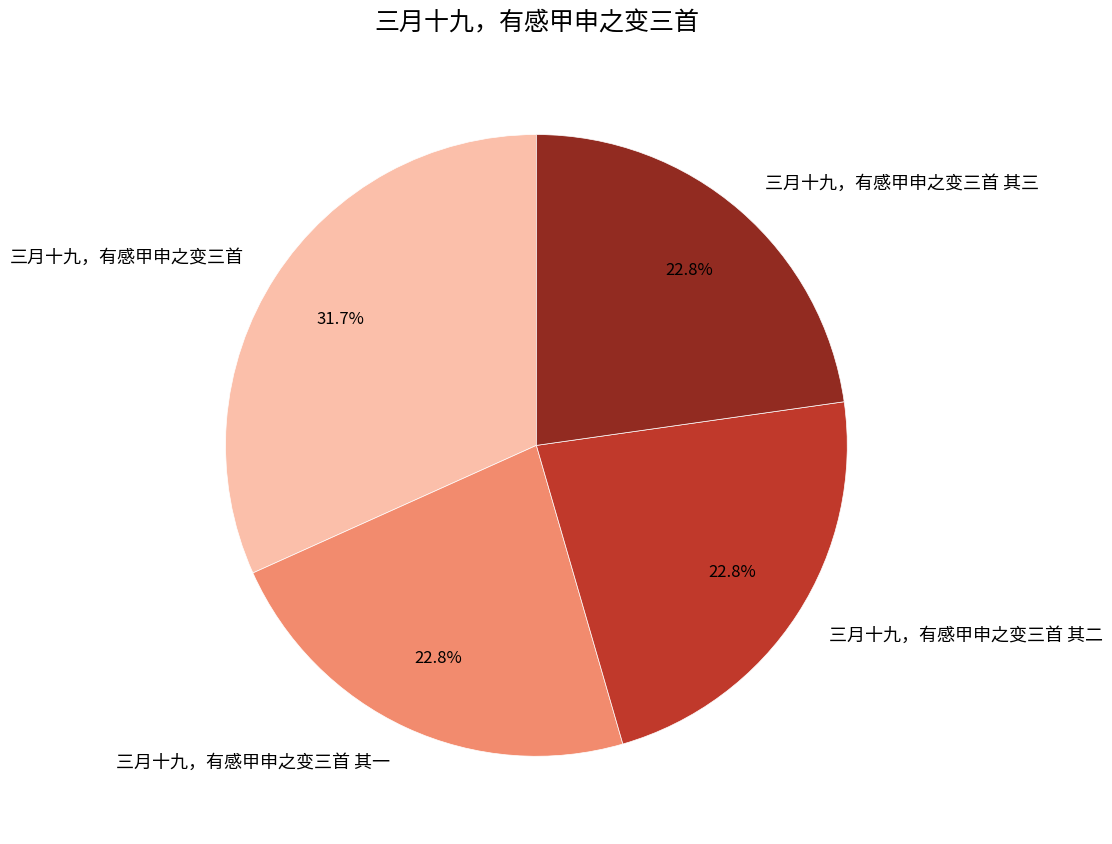

To the nearest percent, what portion does 三月十九，有感甲申之变三首 represent?

32%